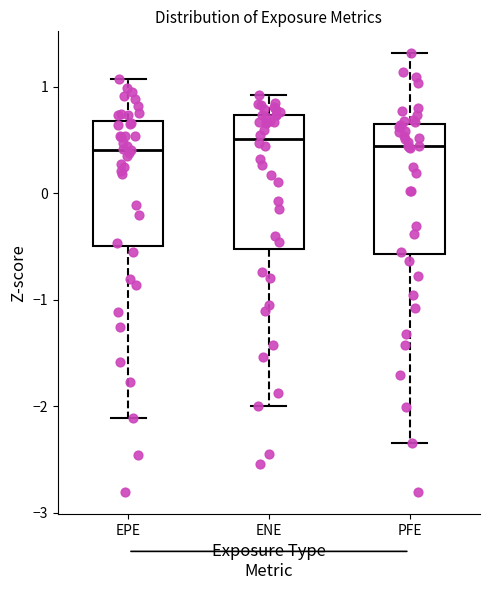

Reading left to right, read every box against the y-axis: the position of its median line, the range the box covers, and the ends of its whiskers. The values are not printed on the chart, so give them approximately, as read against the axis.

EPE: median 0.4, box -0.5 to 0.7, whiskers -2.1 to 1.1
ENE: median 0.5, box -0.5 to 0.7, whiskers -2.0 to 0.9
PFE: median 0.4, box -0.6 to 0.7, whiskers -2.3 to 1.3